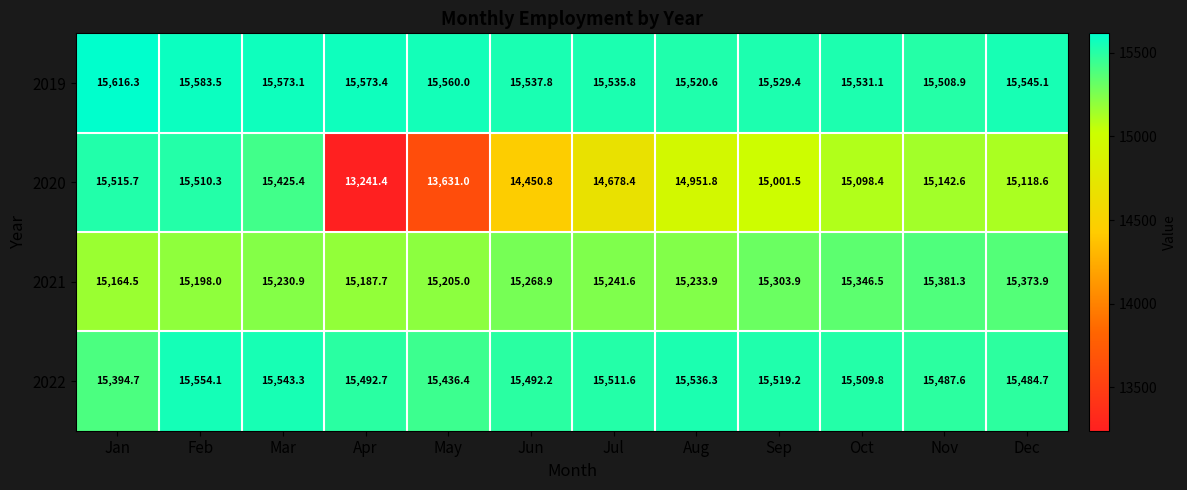

At which category does the chart reach its peak across all series?

Jan